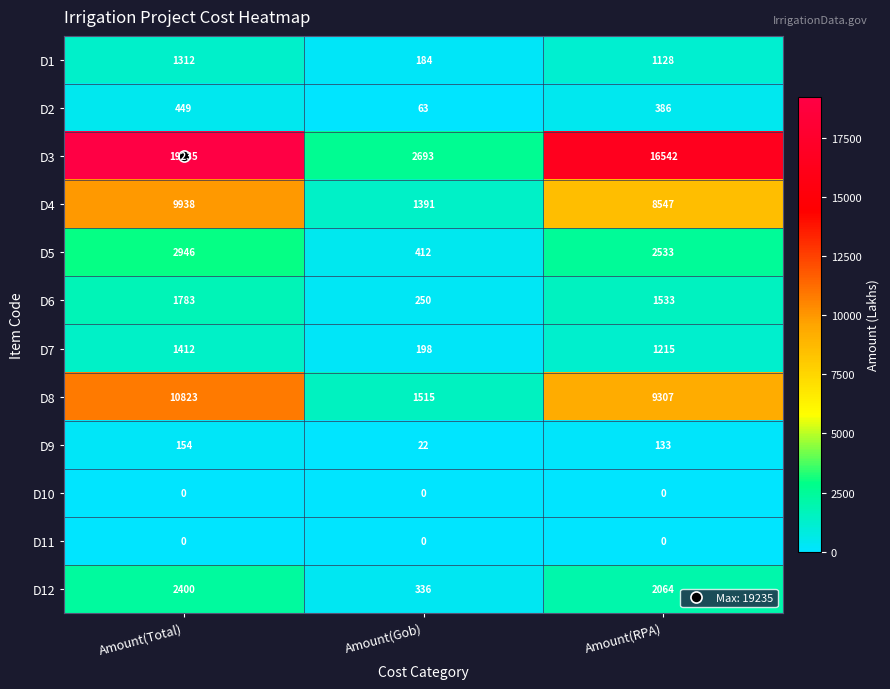

True or false: D6 has a value of 150 at Amount(Gob).

False